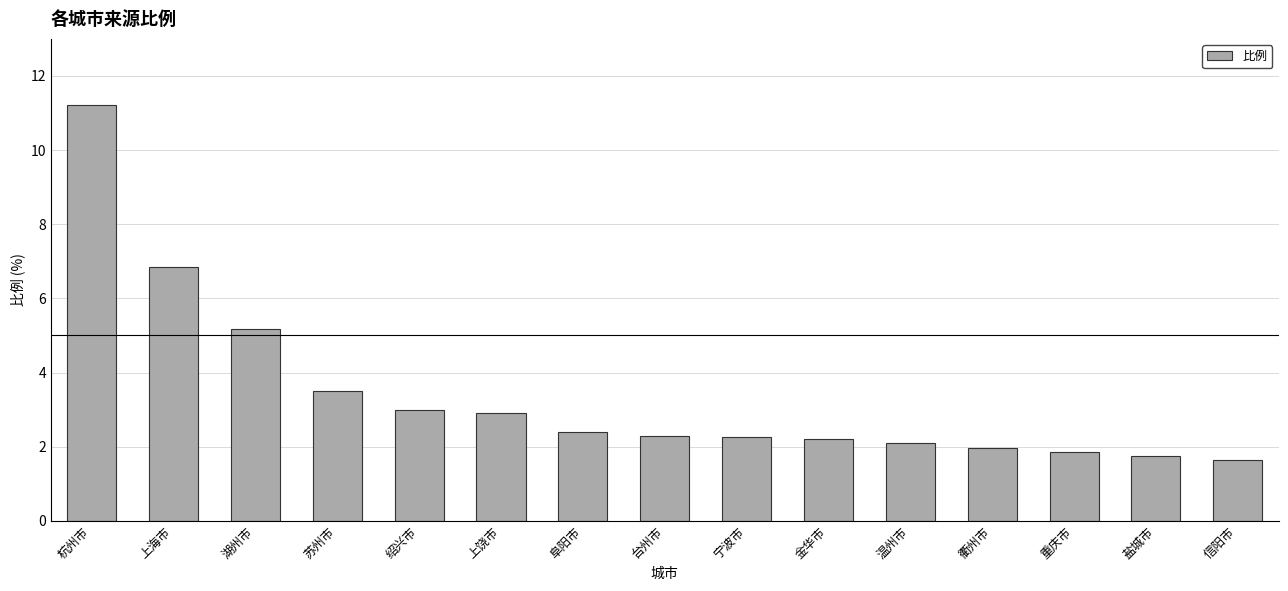

How many data points does each series have?

15